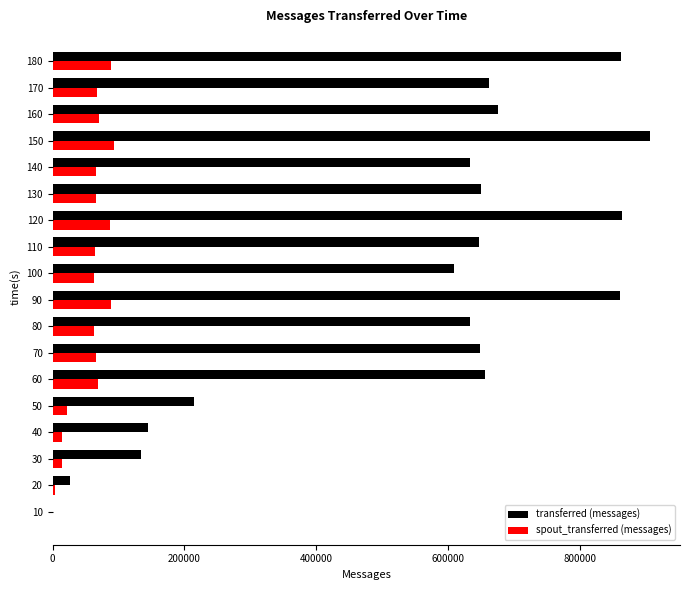

What is the greatest value displayed?

906800